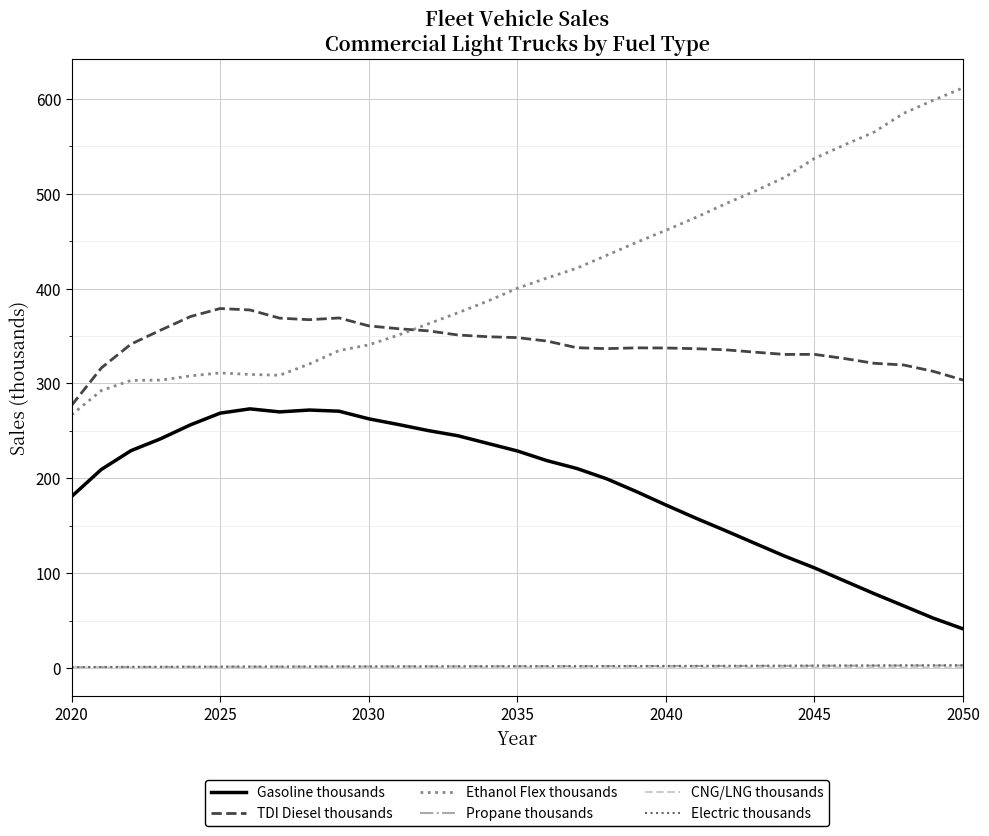

Which series has the largest total across all categories?

Ethanol Flex thousands